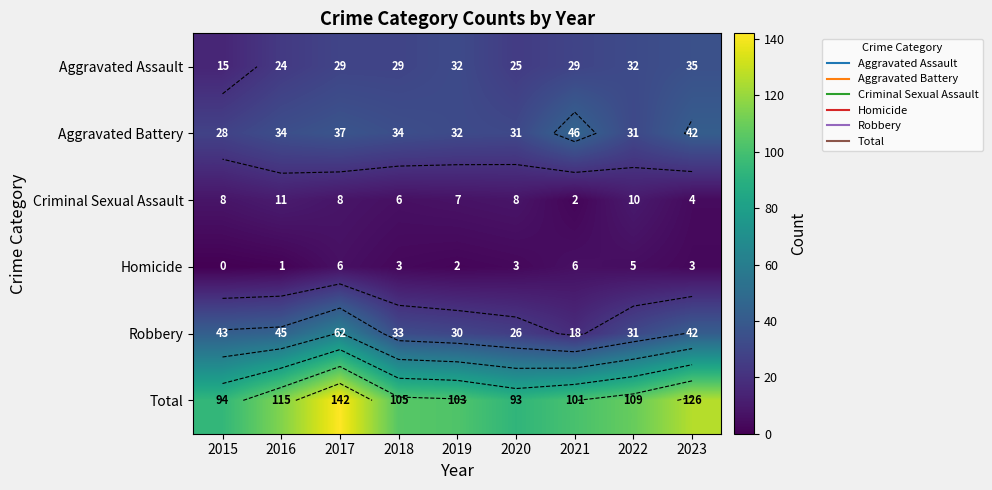

Is the value of Aggravated Battery at 2019 greater than the value of Criminal Sexual Assault at 2023?

Yes